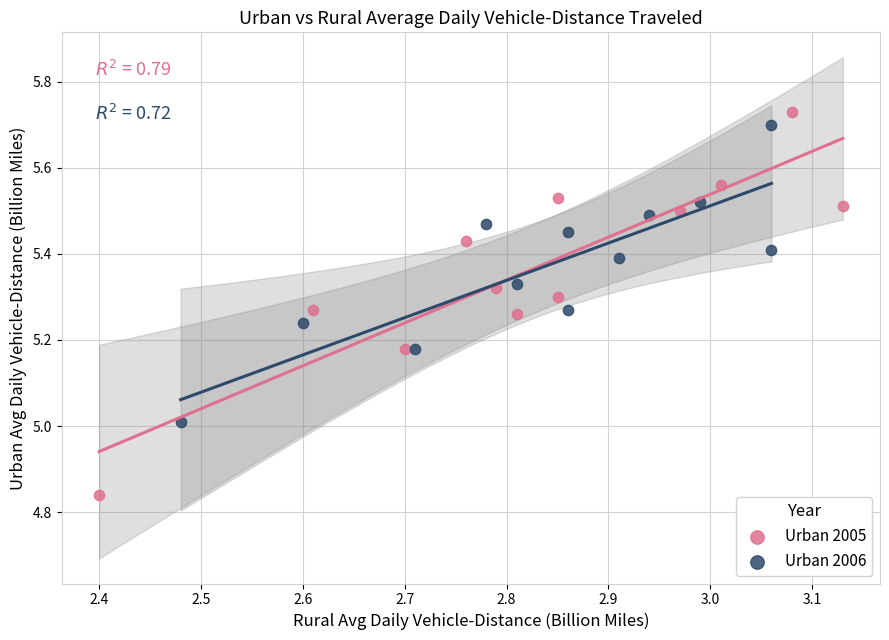

Which series has the widest spread of Y values?

Urban 2005